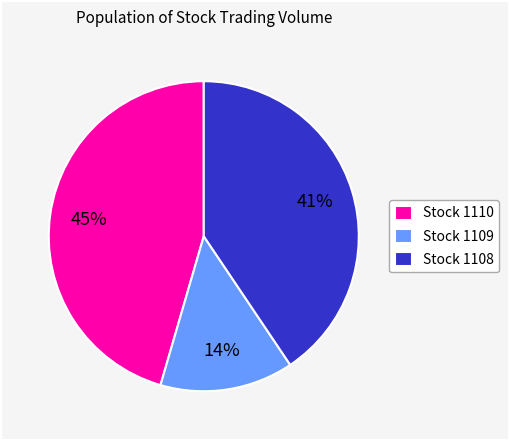

Do Stock 1108 and Stock 1110 together represent more than half of the pie?

Yes